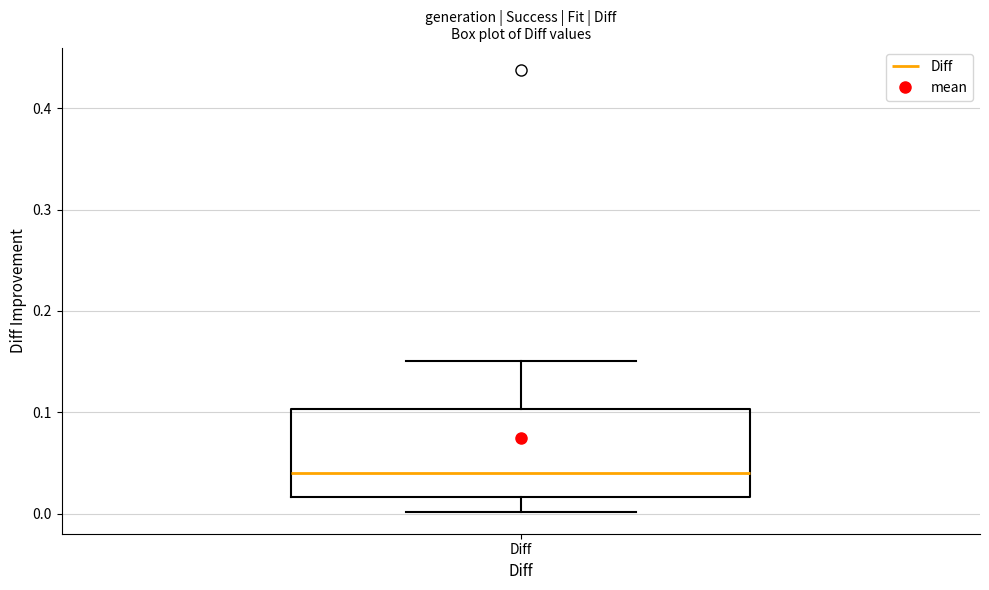

Transcribe this box plot: give where the median line is, the range the box spans, and where the two whiskers end, as read against the y-axis. The values are not printed on the chart, so give them approximately, as read against the axis.

median 0.04, box 0.02 to 0.10, whiskers 0.00 to 0.15